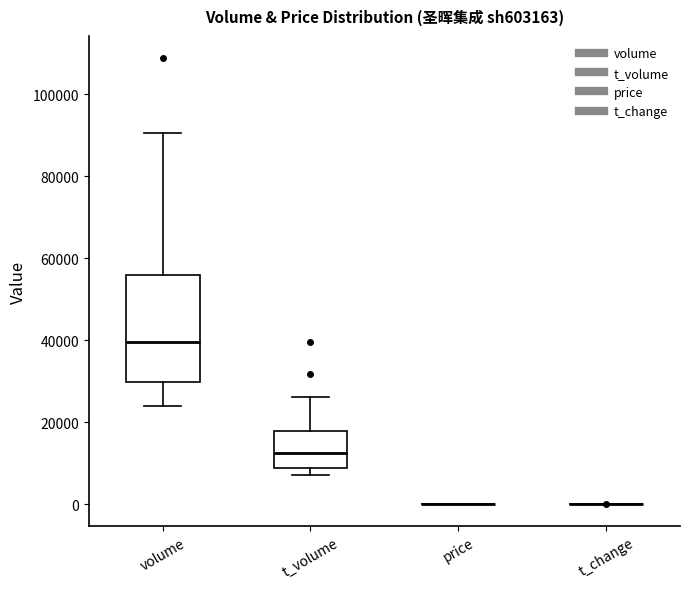

Comparing the boxes themselves (not the whiskers), which one is the tallest?

volume